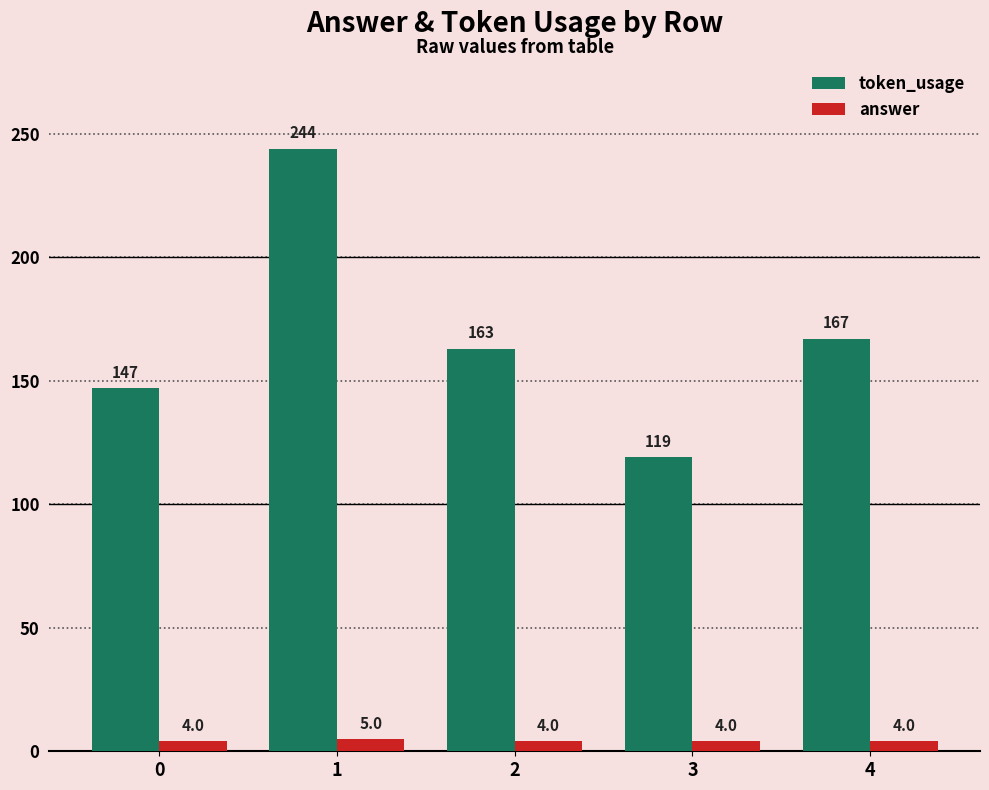

What value does the answer series have at 1?

5